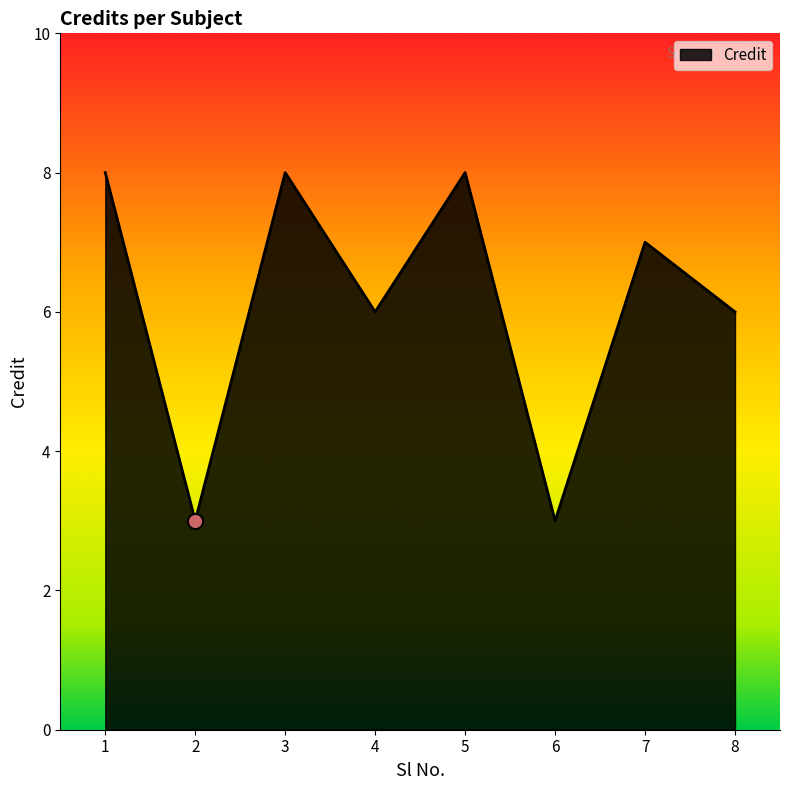

What is the change in value from 2 to 3?

+5